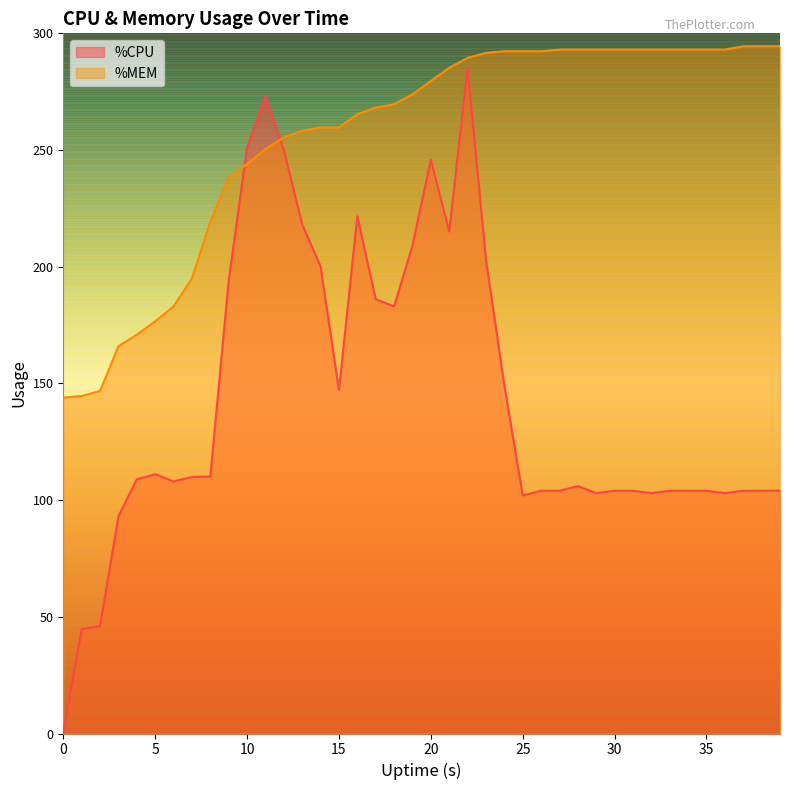

Is it true that %CPU equals 110.0 at 11?

False